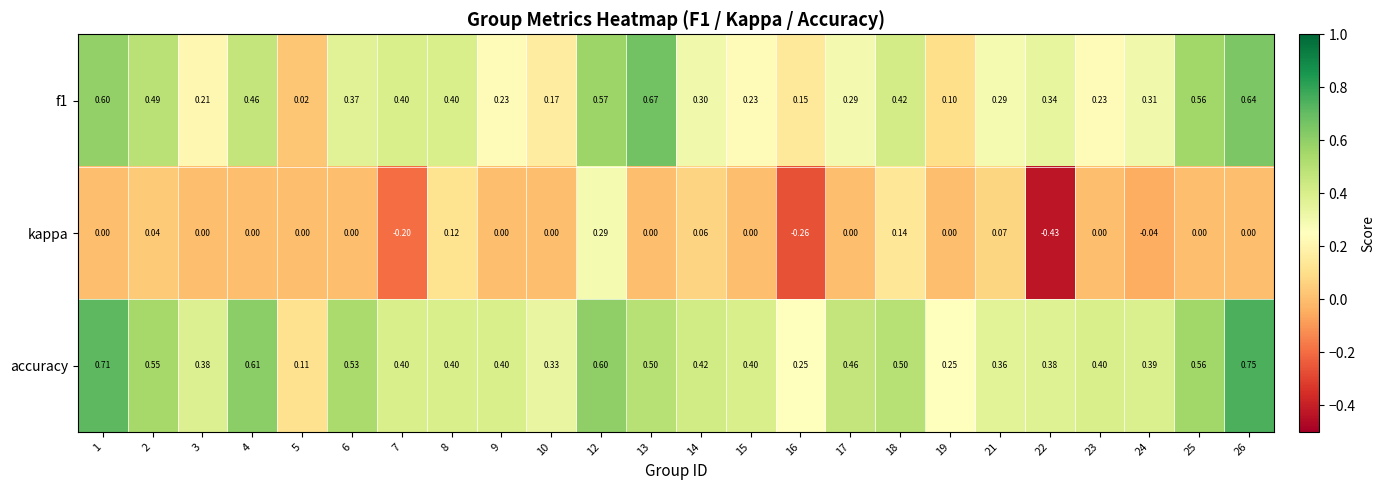

Which series has the largest total across all categories?

accuracy